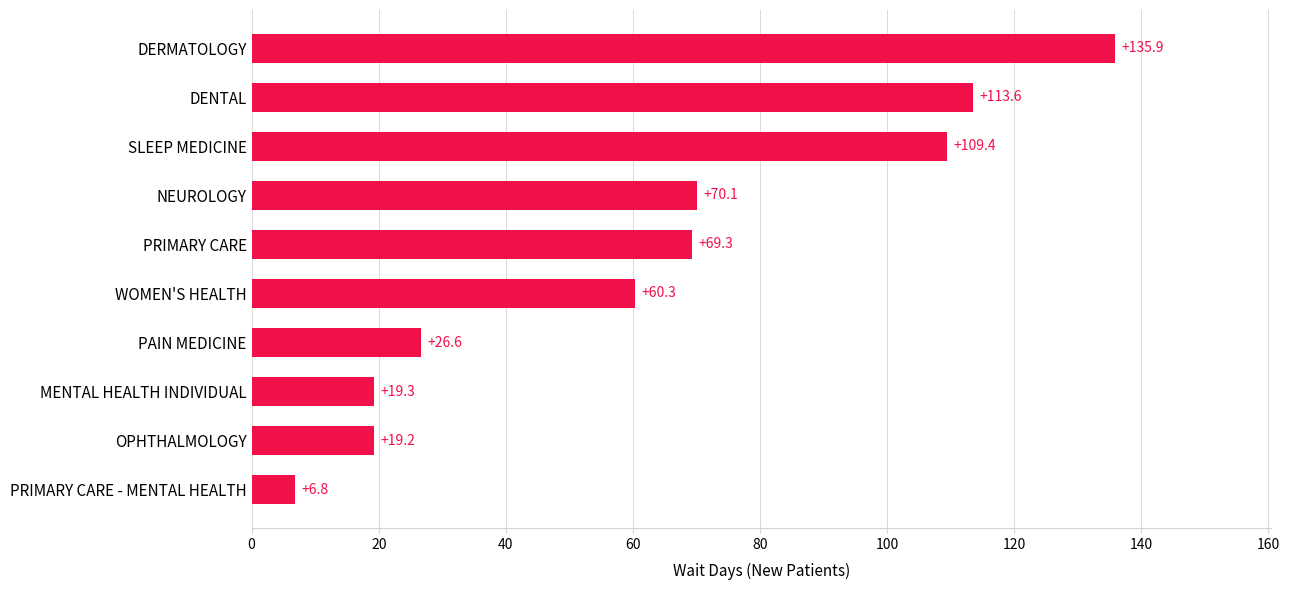

How many bars are there in total?

10